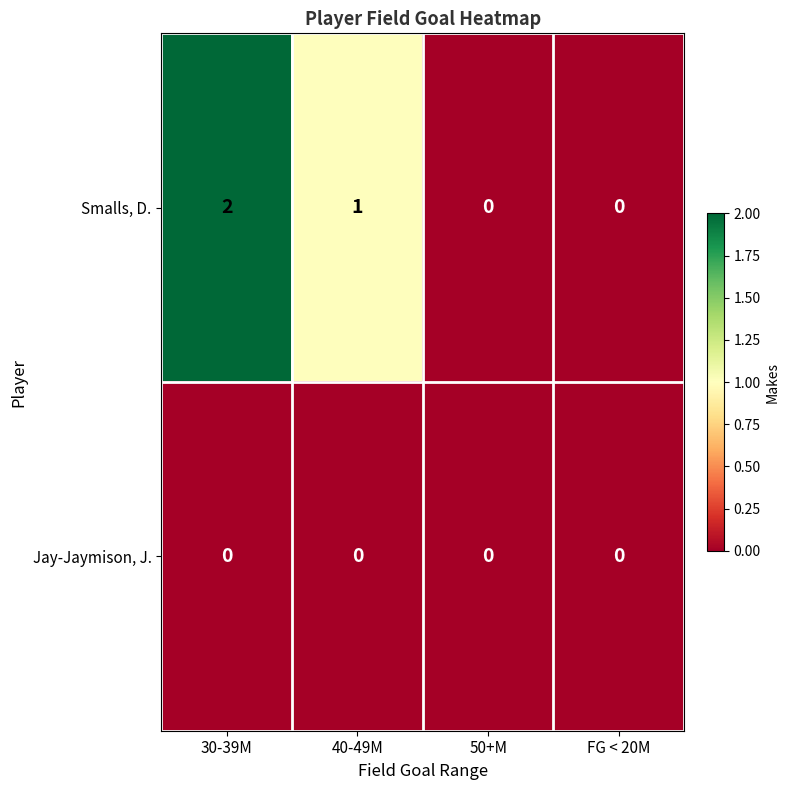

What is the sum of all Smalls, D. values?

3